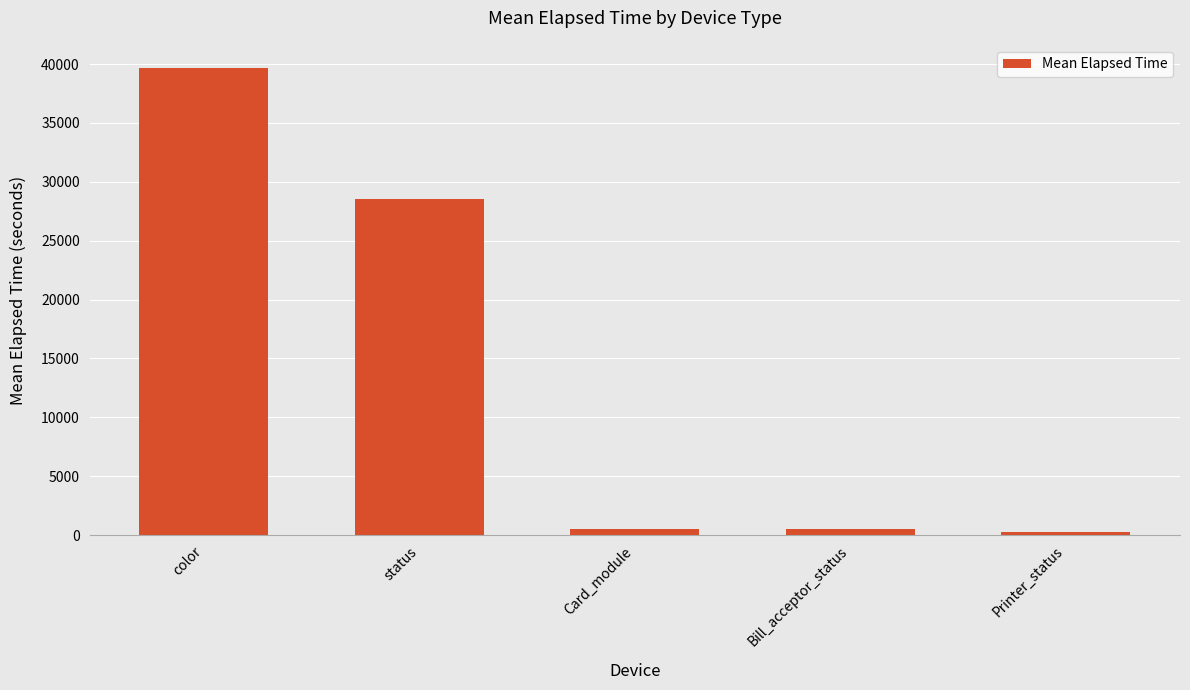

The chart shows a value of 69481 at color. True or false?

False